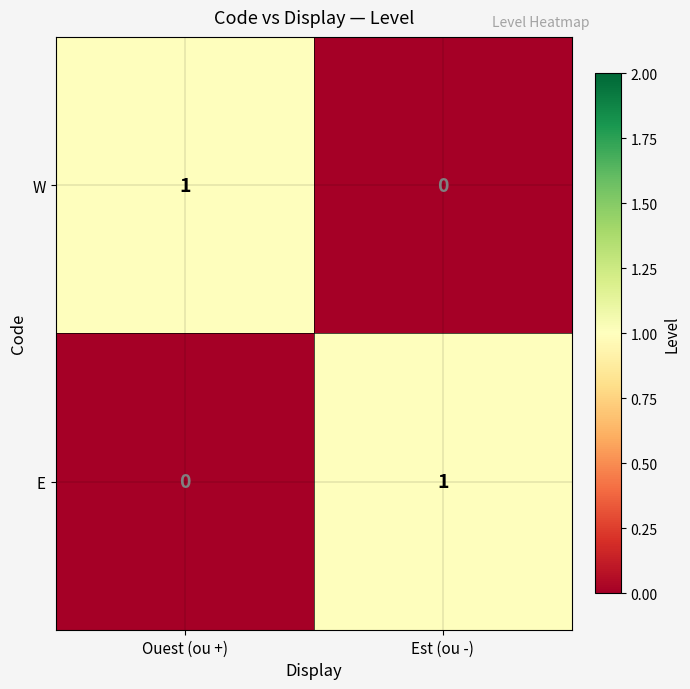

The W series shows 1 at Ouest (ou +). True or false?

True